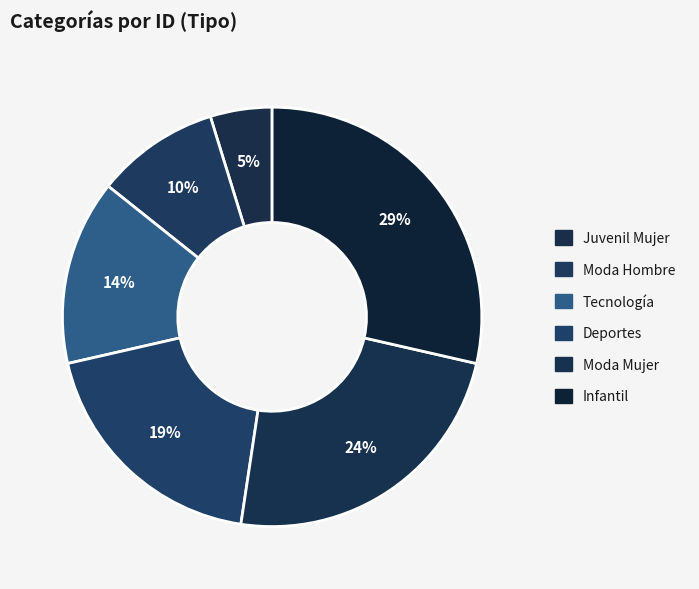

To the nearest percent, what percentage of the pie is Deportes?

19%